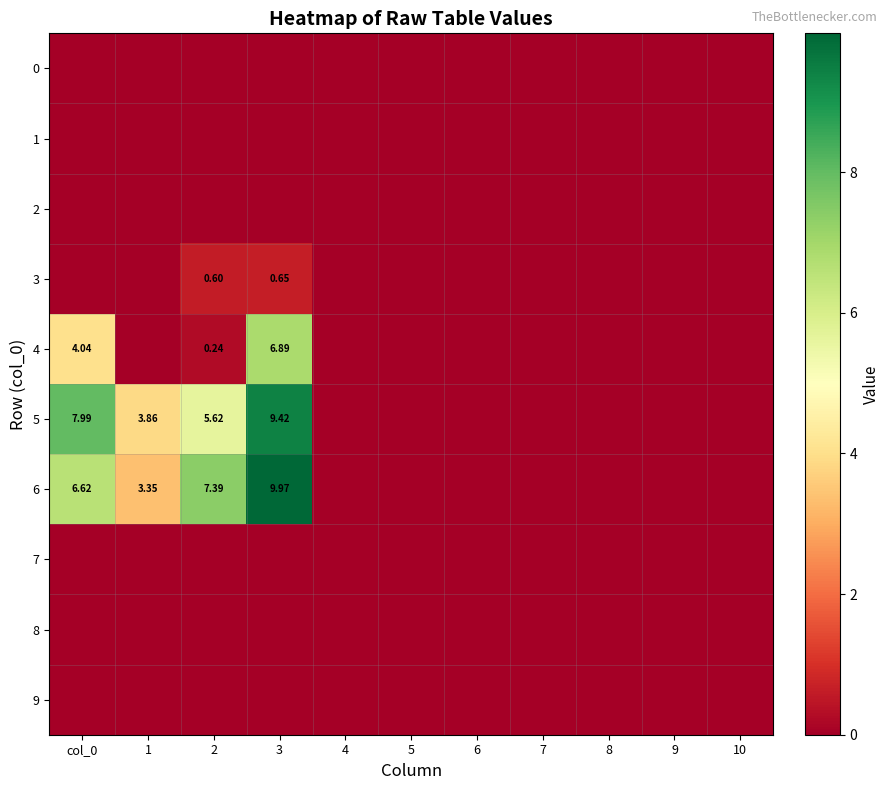

At which category is the sum across all series the highest?

3